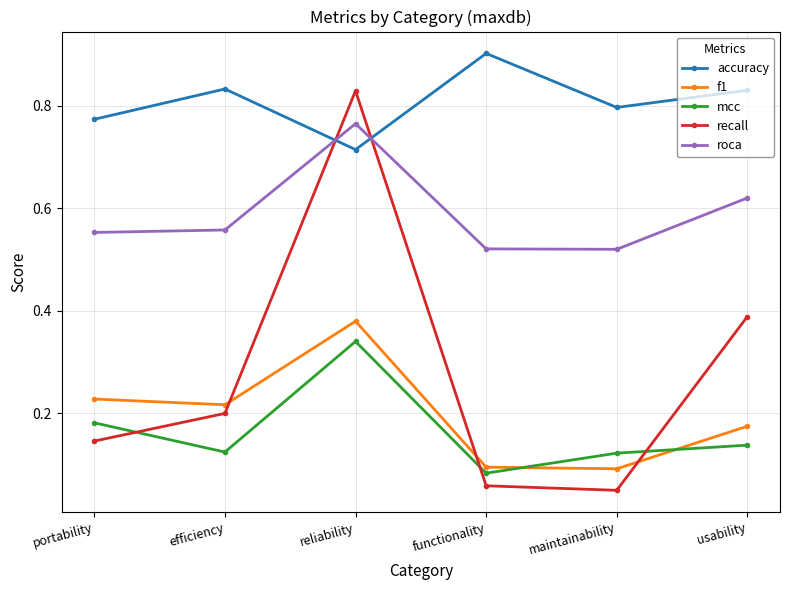

What is the maximum value shown in the chart?

0.9